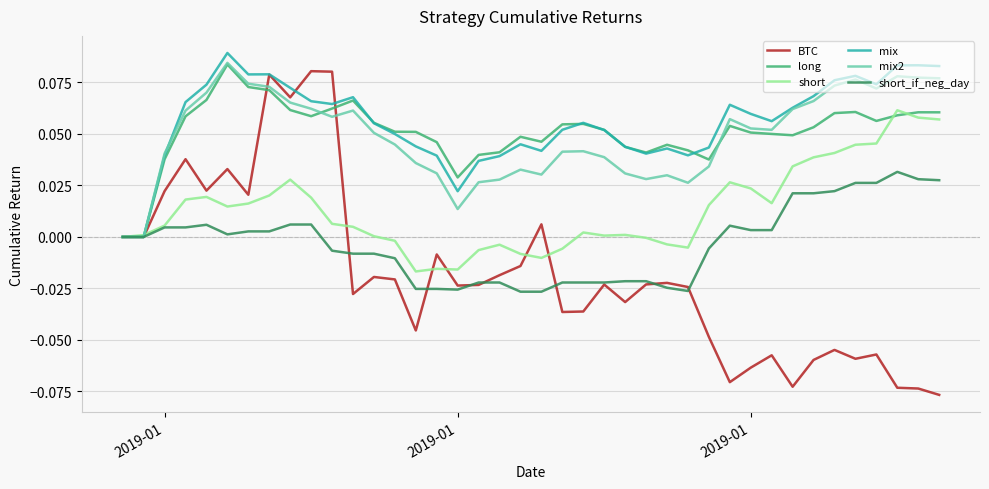

Which series has the widest spread of values?

BTC